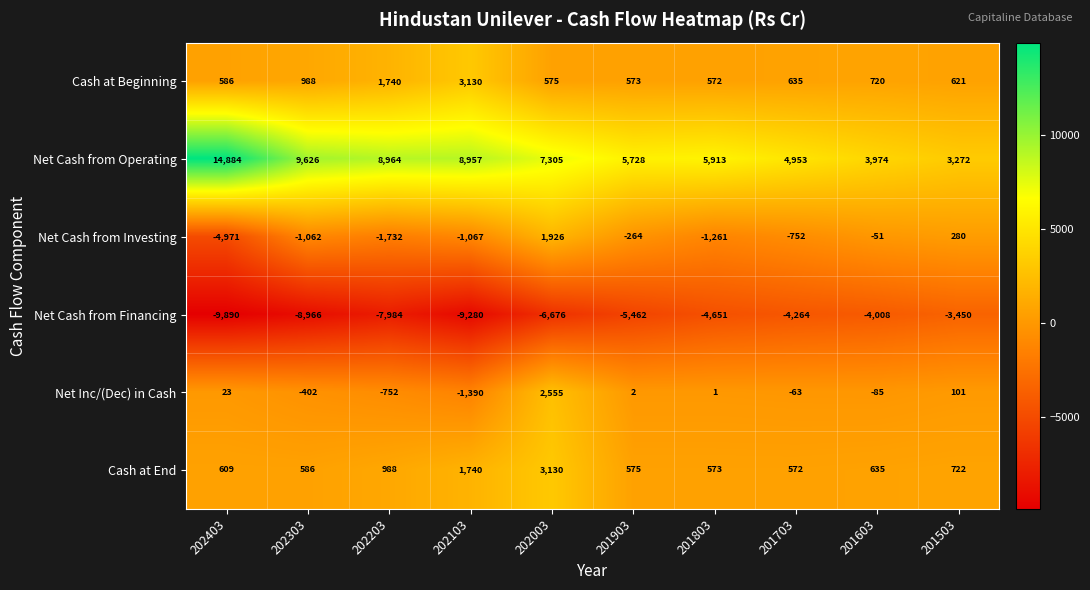

What is the average value of the Net Cash from Financing series?

-6463